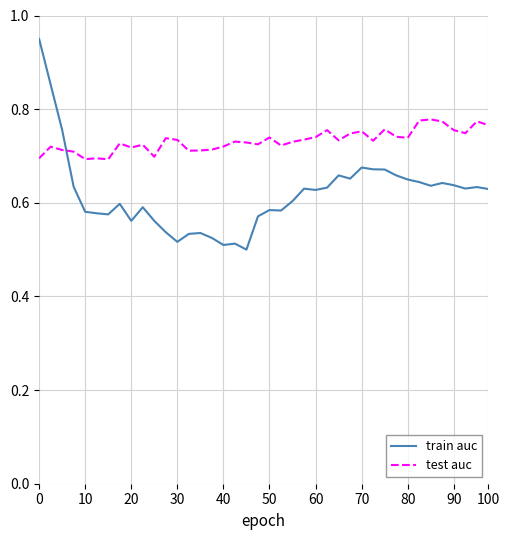

After their last crossing, which series has the higher values: test auc or train auc?

test auc